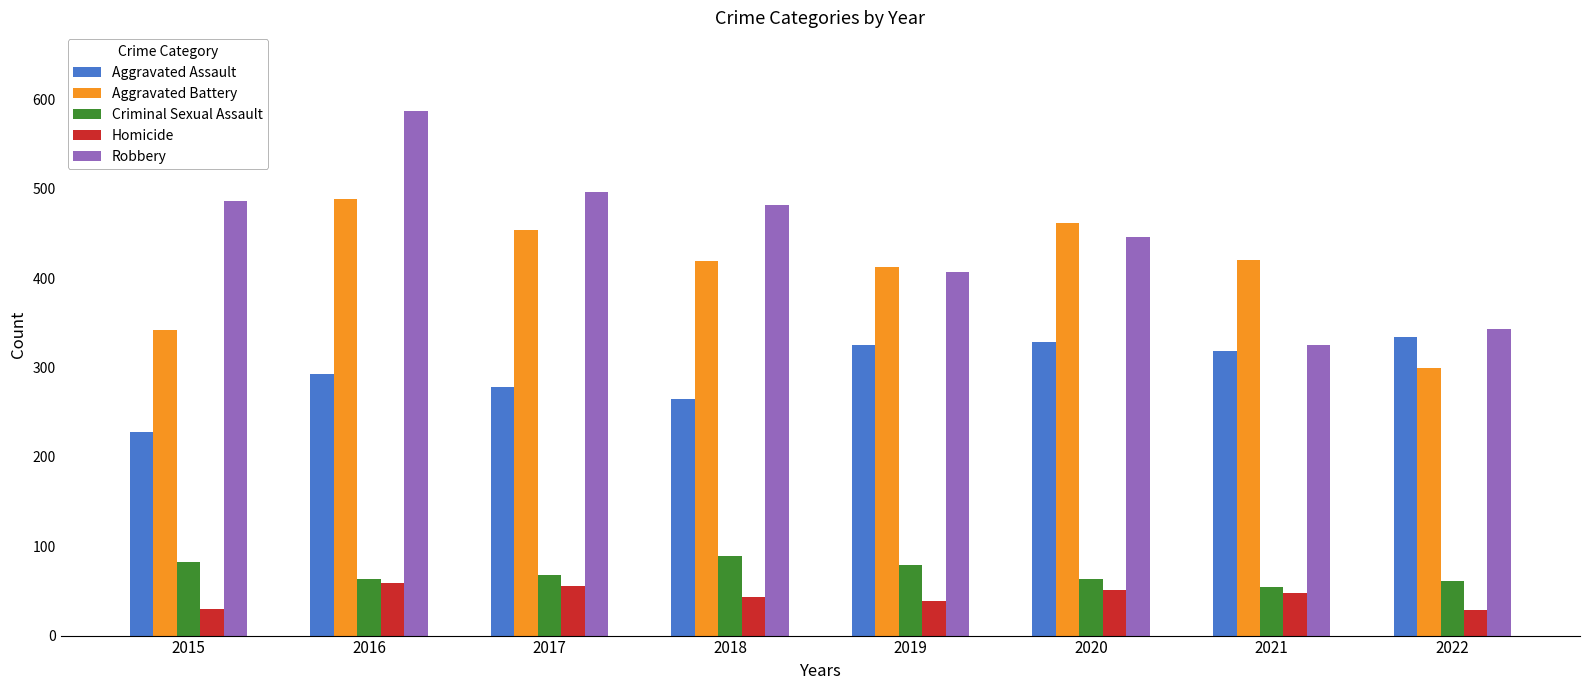

Which category has the lowest value in the Robbery series?

2021